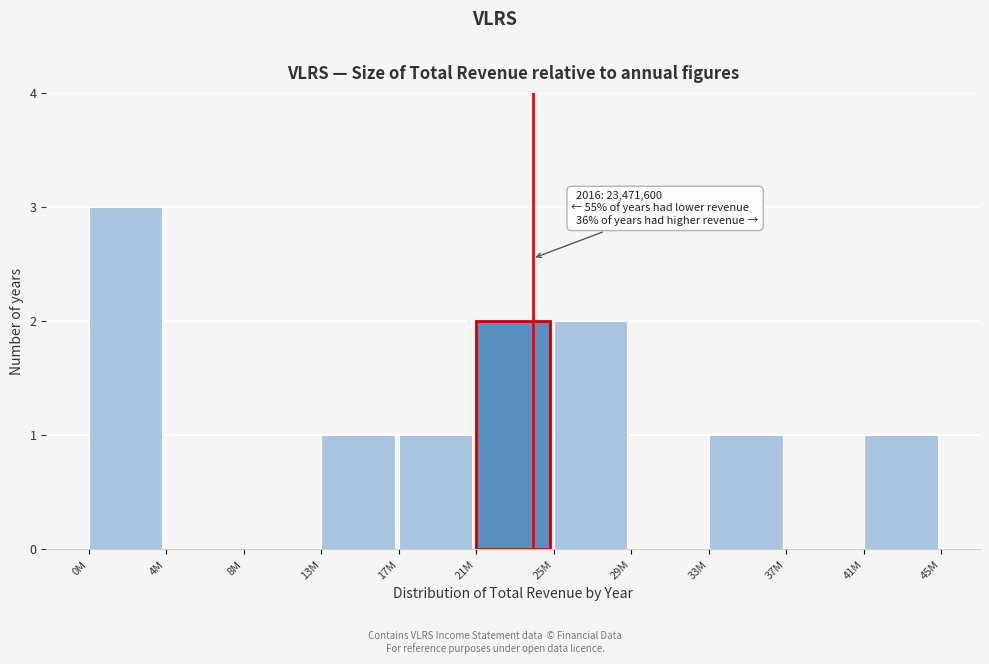

Reading right to left, transcribe all the data shown in this chart.

41M=1	37M=0	33M=1	29M=0	25M=2	21M=2	17M=1	13M=1	8M=0	4M=0	0M=3